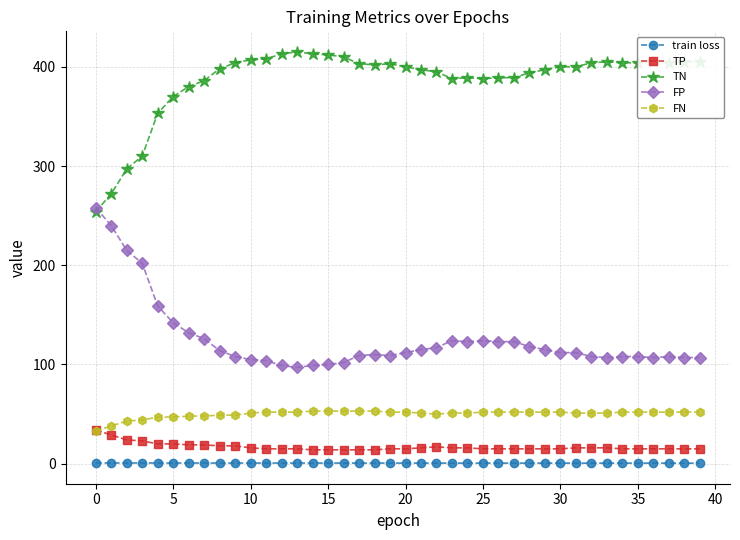

Does the chart have visible grid lines?

Yes